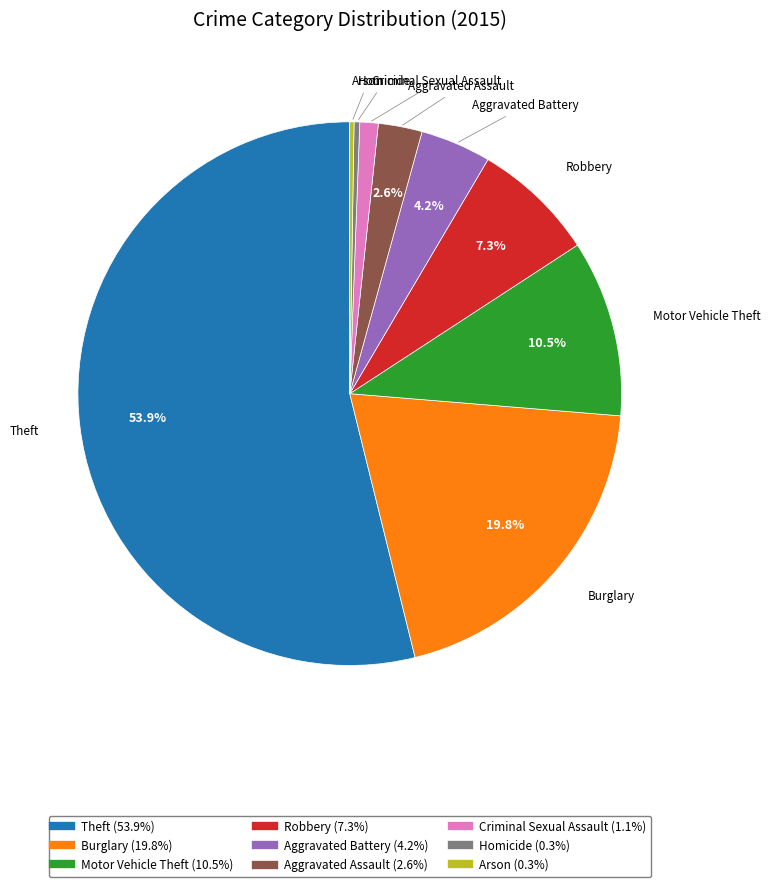

Which category has the biggest portion of the pie?

Theft